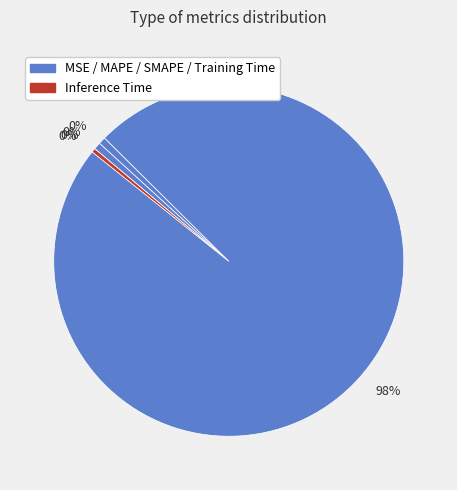

Which category has the biggest portion of the pie?

Training Time